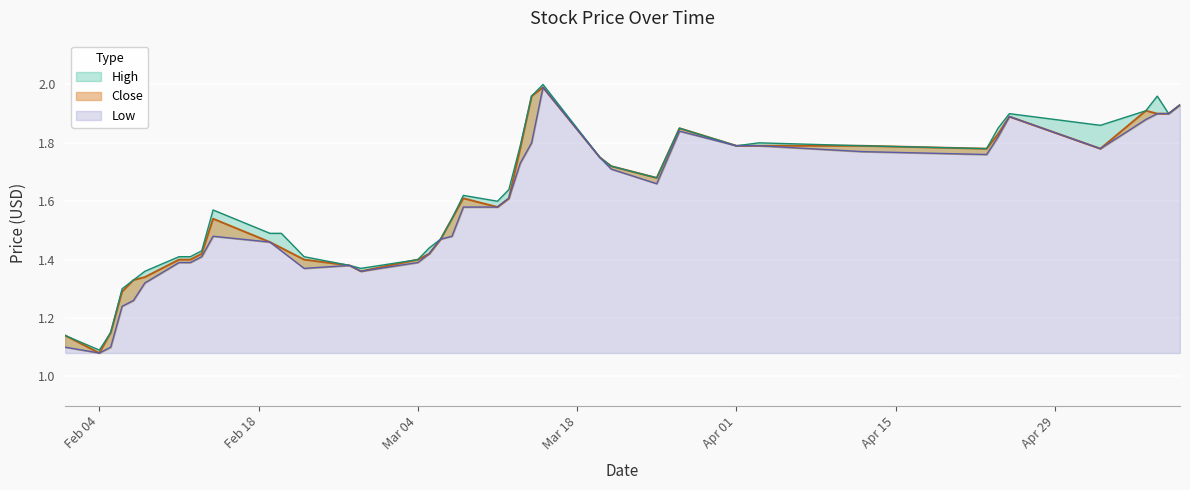

Between 2013-02-26 and 2013-03-27, which is larger?

2013-03-27